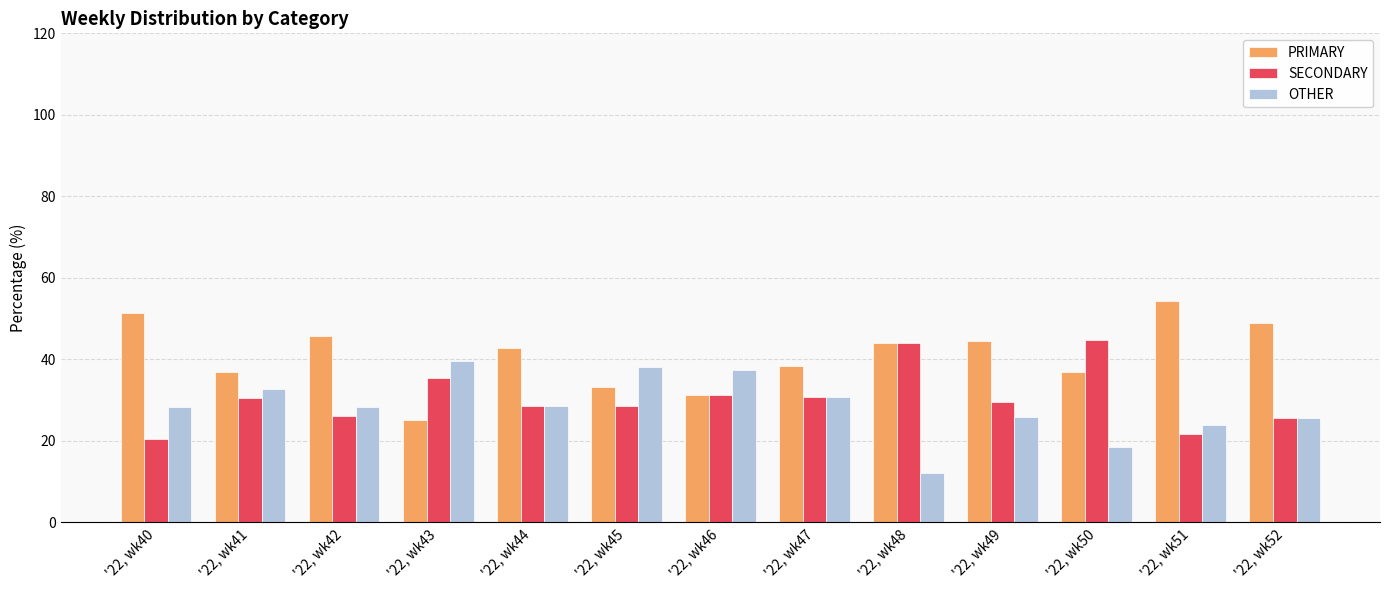

The OTHER series shows 32.6 at '22, wk41. True or false?

True